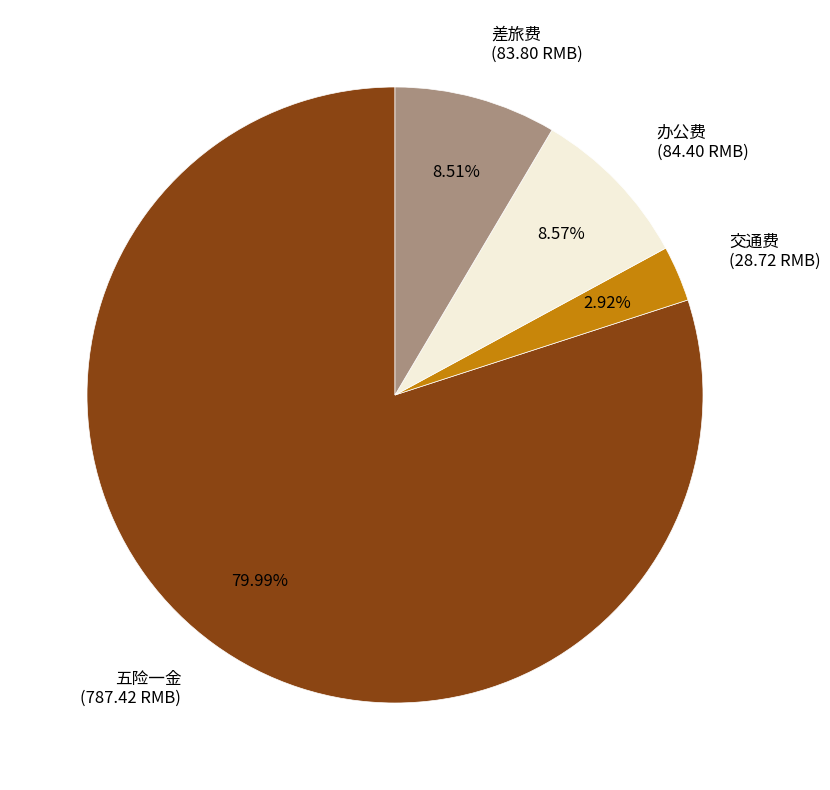

Which slice is the smallest?

交通费